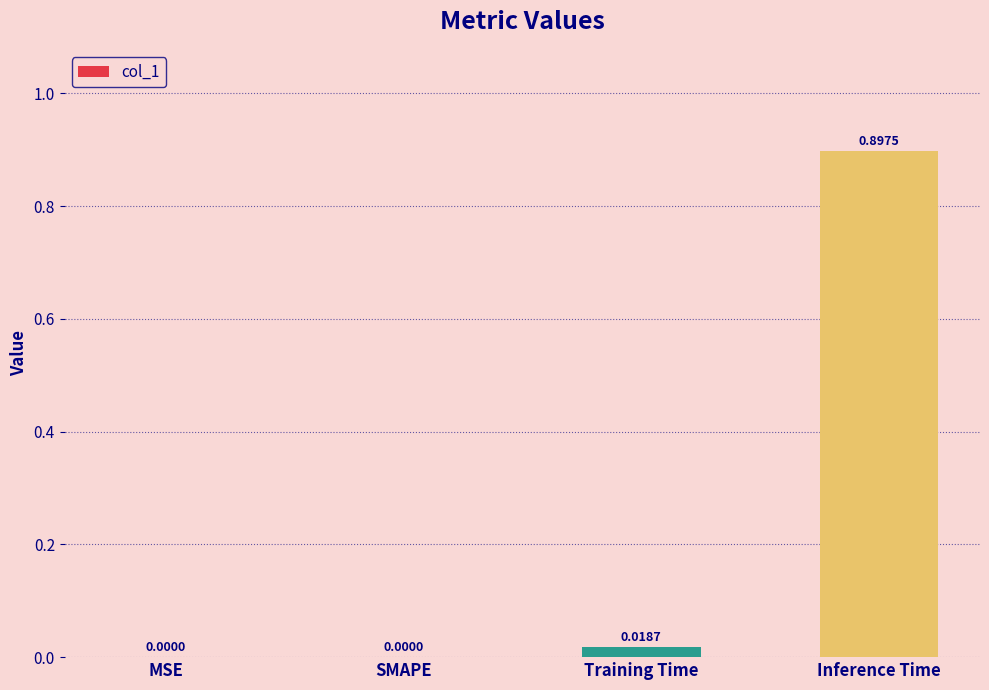

Are the bars horizontal?

No